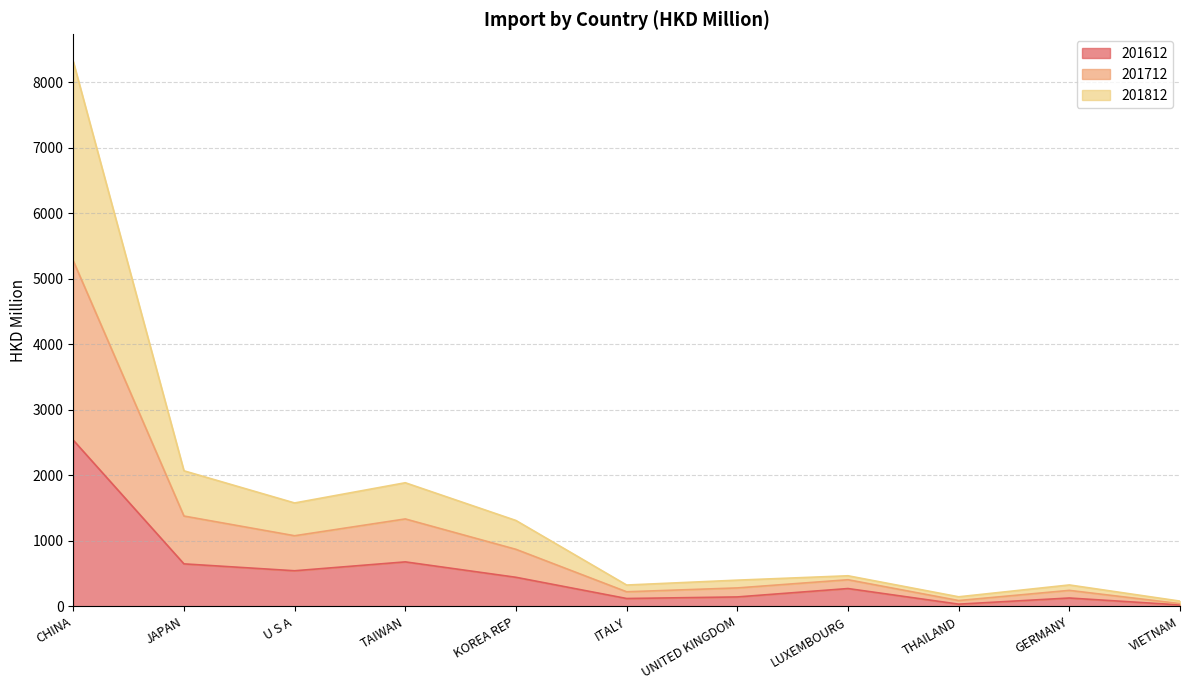

The 201612 series shows 2537.0 at CHINA. True or false?

True